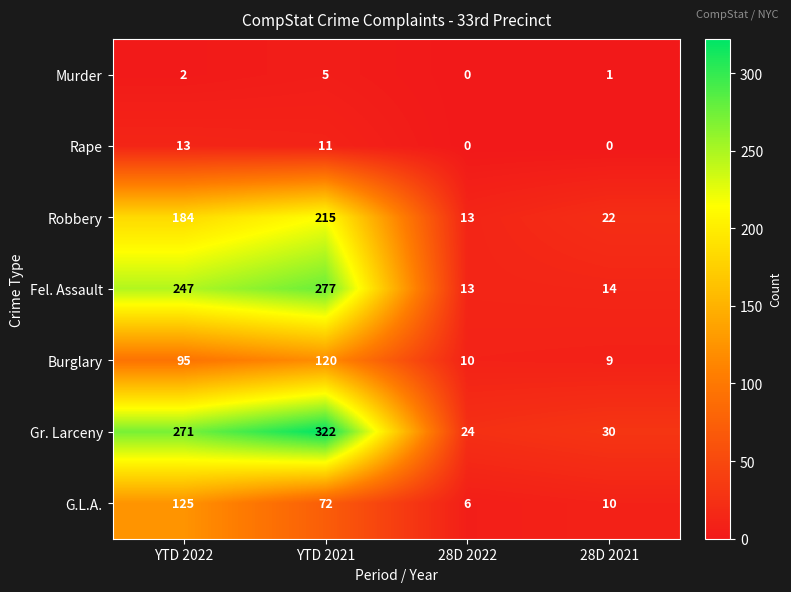

Rank the series at YTD 2022 from highest to lowest value.

Gr. Larceny, Fel. Assault, Robbery, G.L.A., Burglary, Rape, Murder